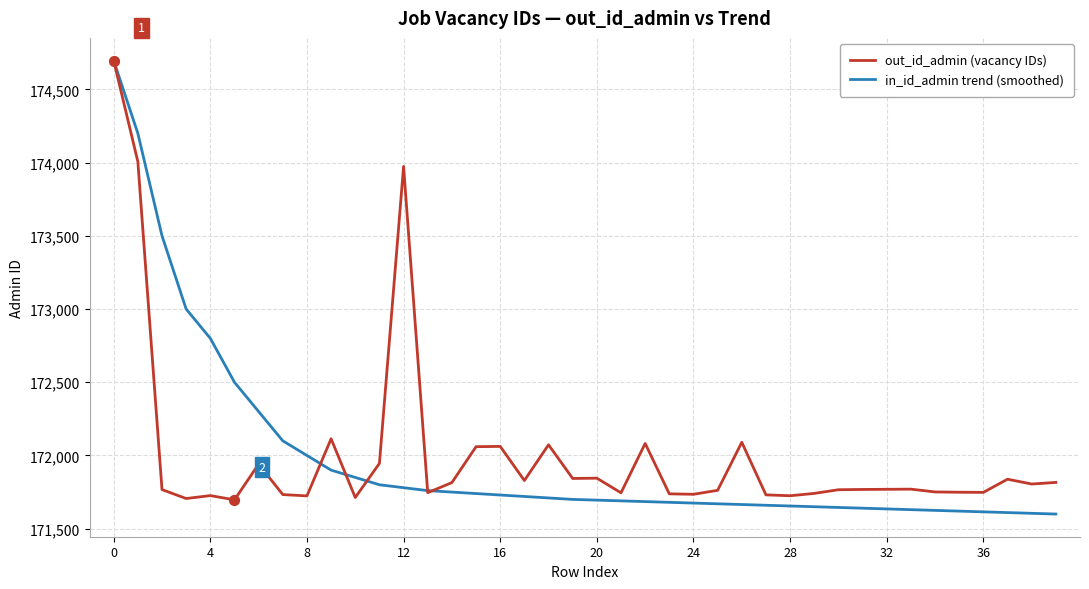

Which series has the largest range (max minus min)?

in_id_admin trend (smoothed)